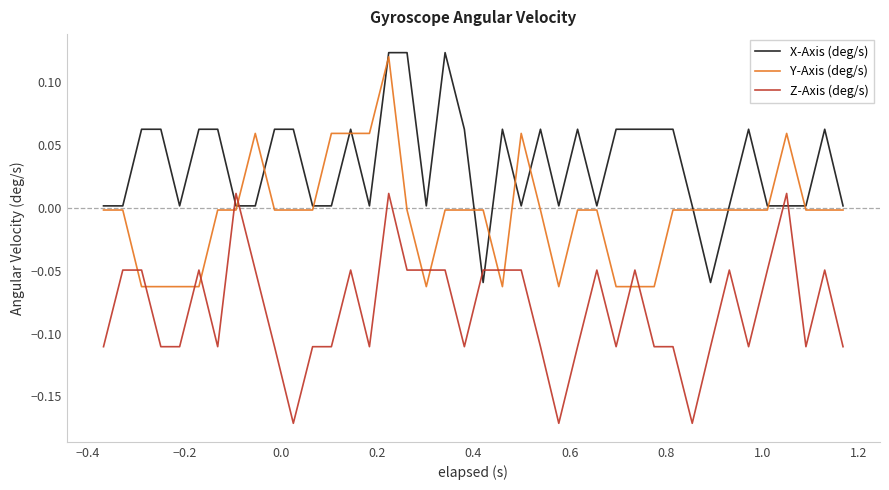

How many values in X-Axis (deg/s) are above zero?

38